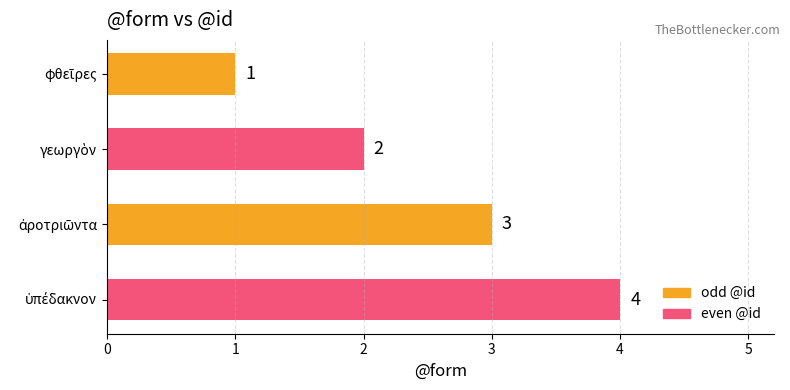

What is the maximum value shown in the chart?

4